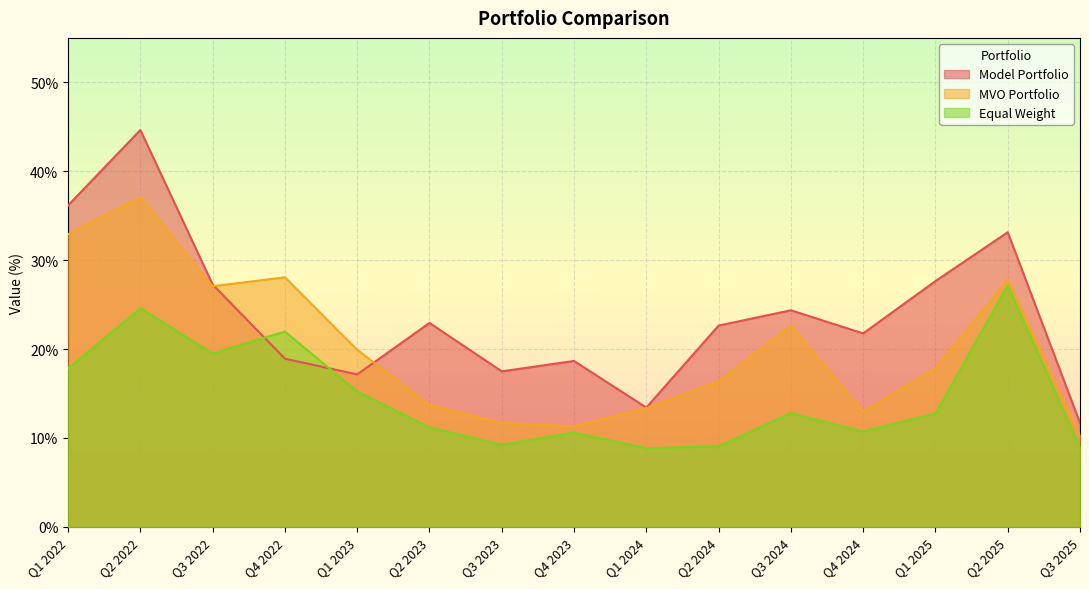

At which category does the chart reach its minimum across all series?

Q1 2024